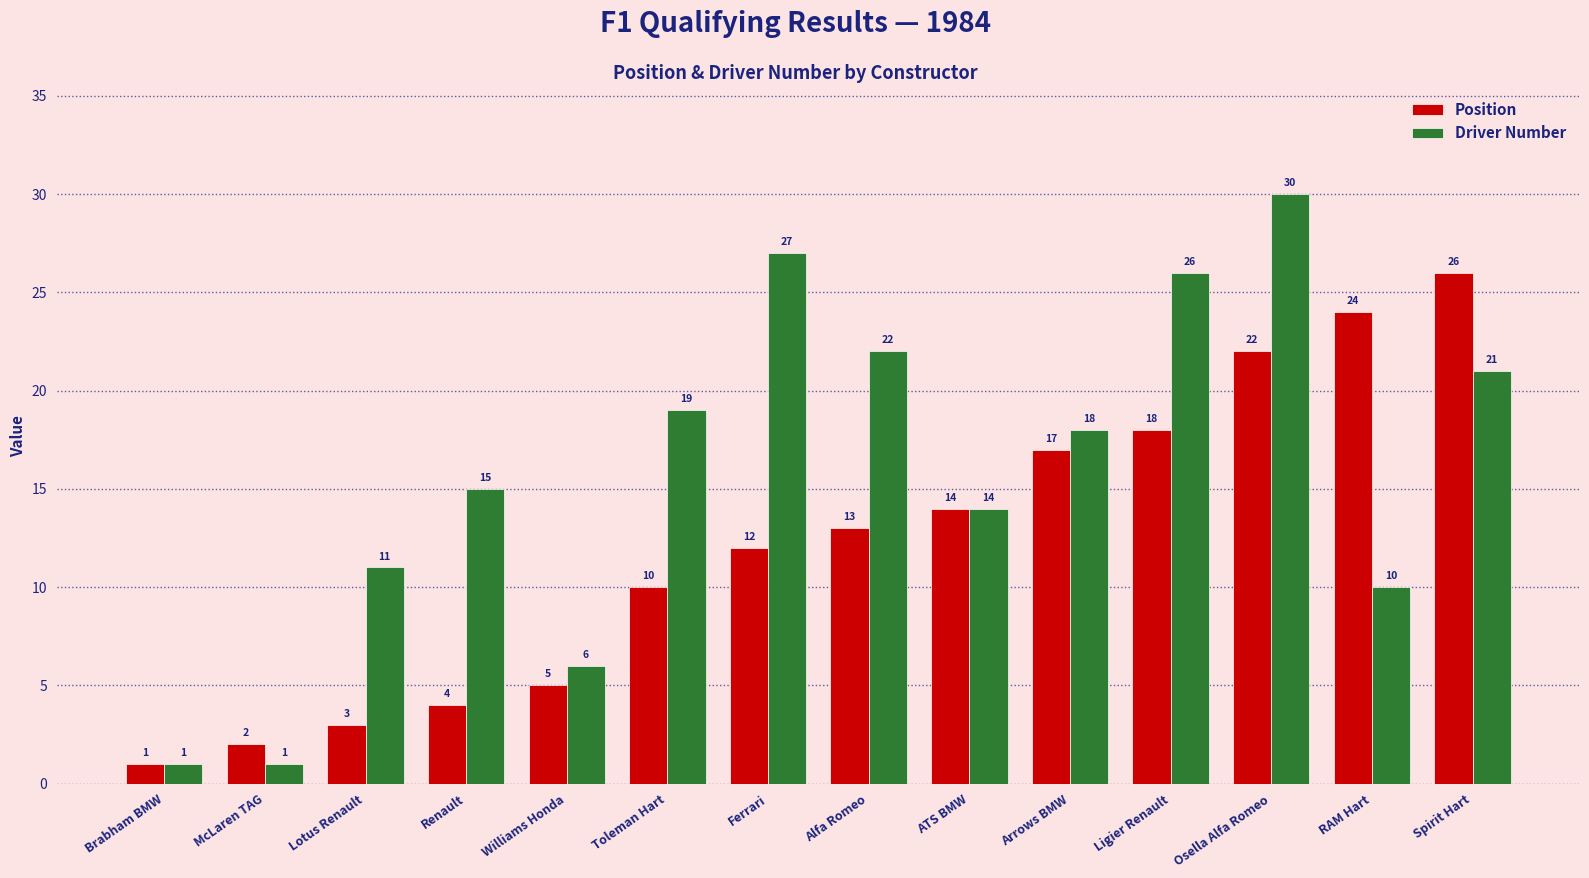

How many series are shown in this chart?

2